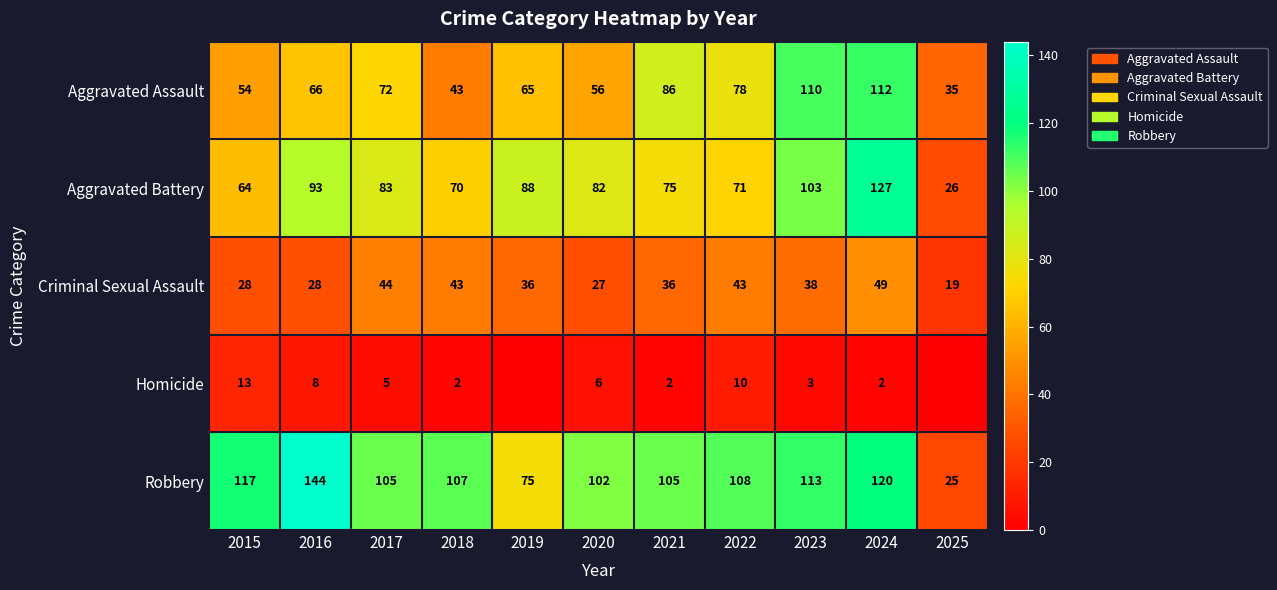

Rank the series at 2021 from highest to lowest value.

Robbery, Aggravated Assault, Aggravated Battery, Criminal Sexual Assault, Homicide